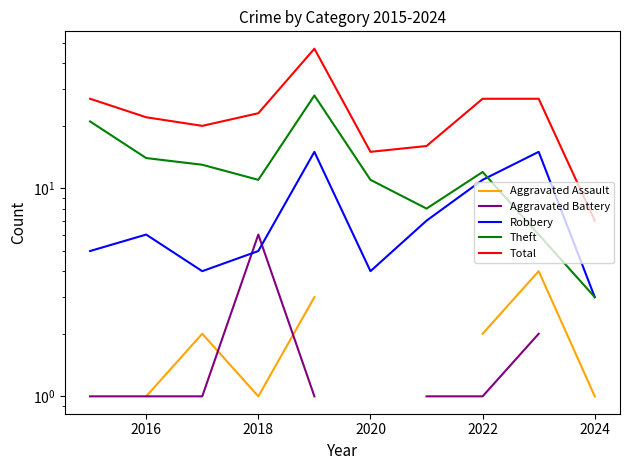

Count the number of data series in this chart.

5